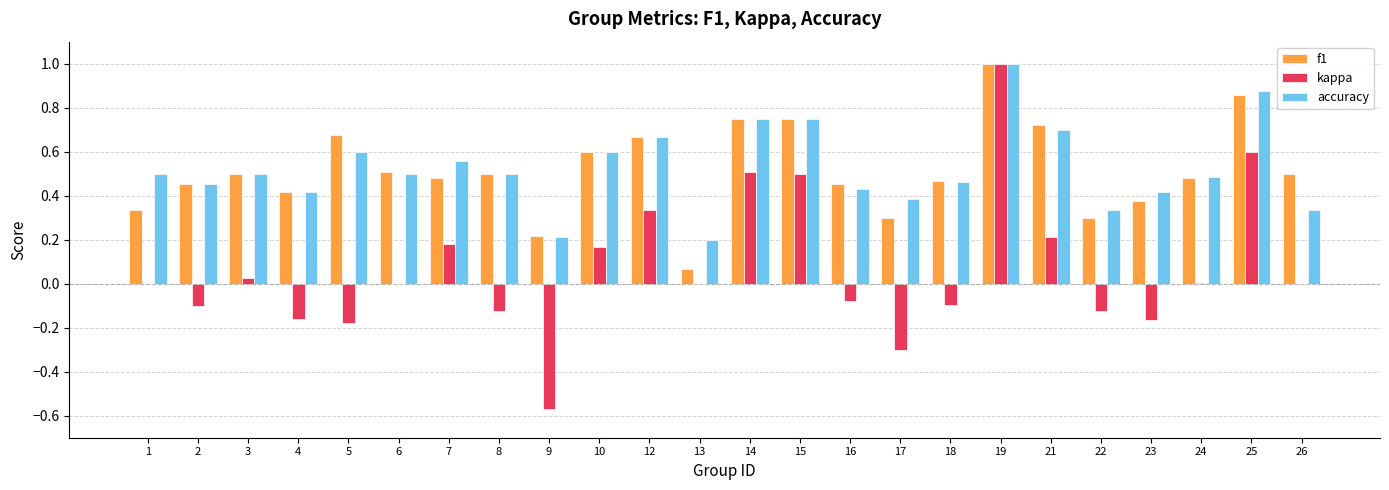

How many groups of bars are there?

24